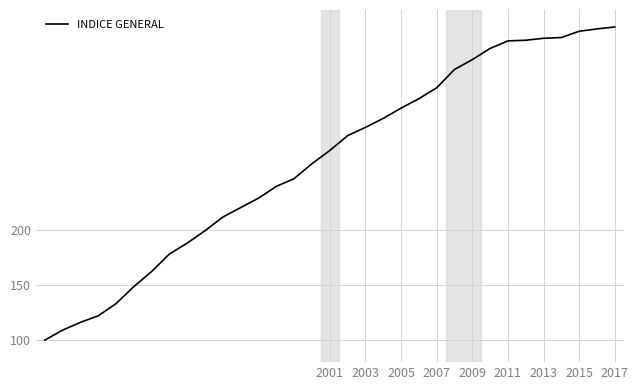

What is the difference between the maximum and minimum values?

284.6